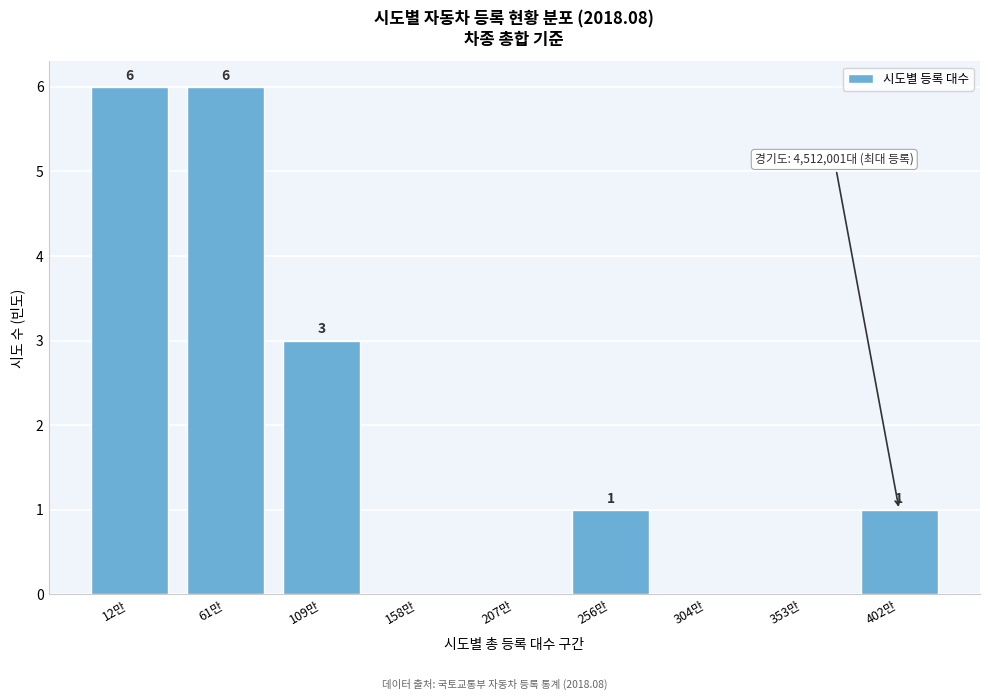

Reading left to right, extract all data points from this chart.

12만=6	61만=6	109만=3	158만=0	207만=0	256만=1	304만=0	353만=0	402만=1